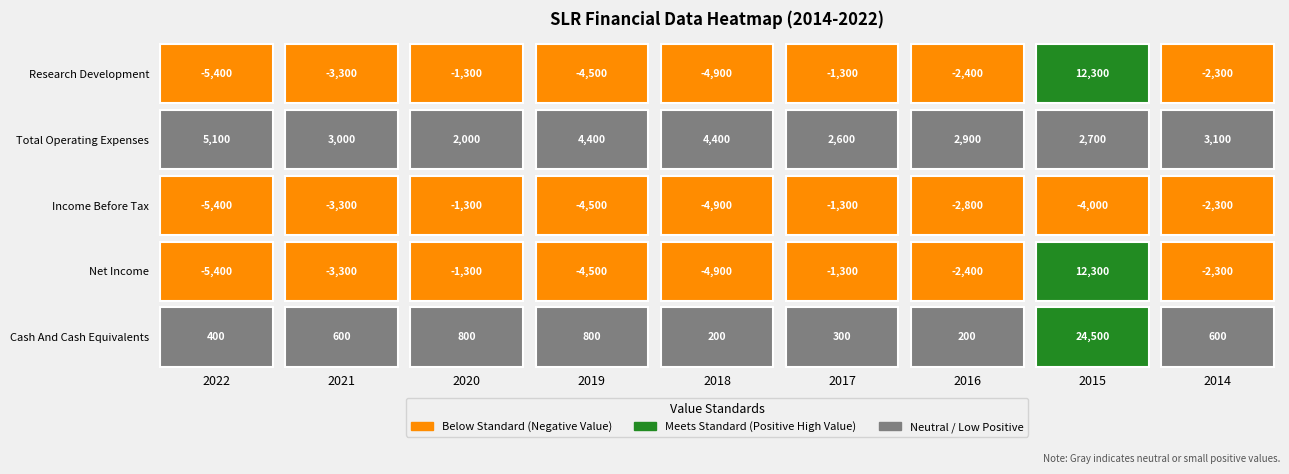

At which label does Cash And Cash Equivalents first exceed 600?

2020